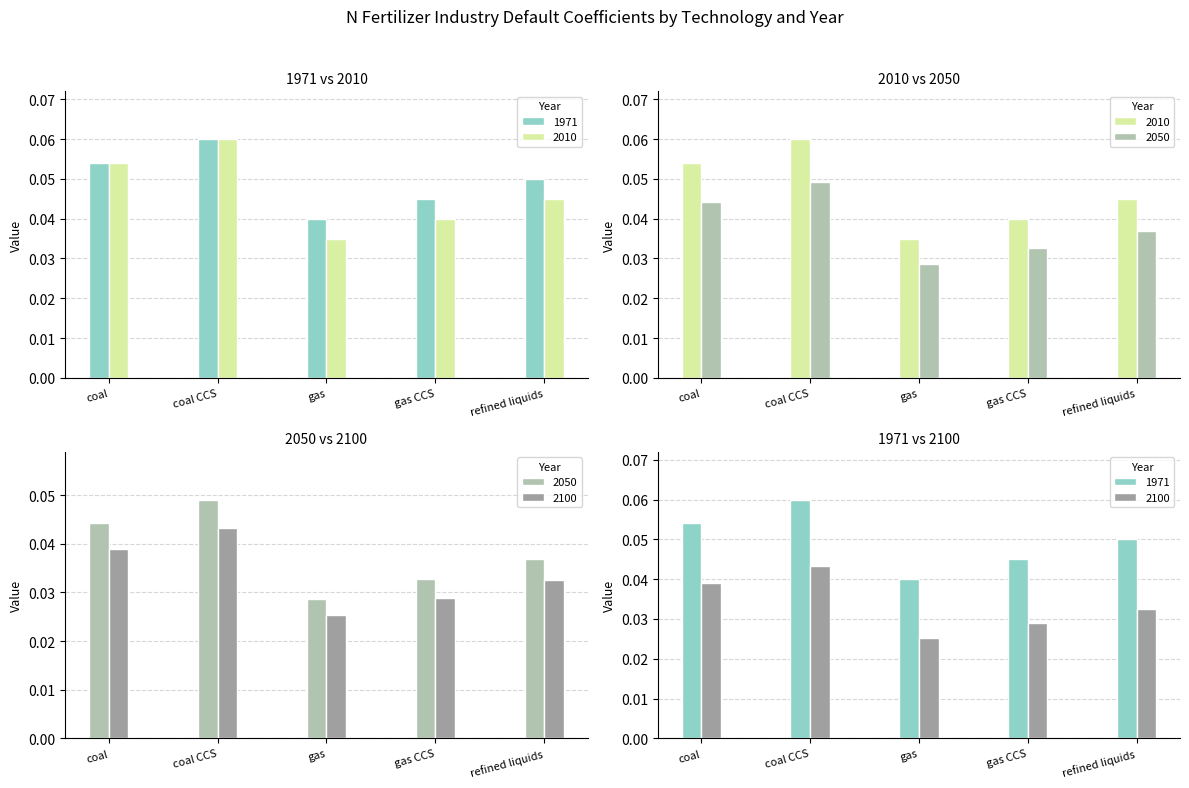

Reading left to right, what are all the values shown in this chart?

1971: coal=0.1	coal CCS=0.1	gas=0.0	gas CCS=0.0	refined liquids=0.1
2010: coal=0.1	coal CCS=0.1	gas=0.0	gas CCS=0.0	refined liquids=0.0
2050: coal=0.1	coal CCS=0.1	gas=0.0	gas CCS=0.0	refined liquids=0.0
2100: coal=0.0	coal CCS=0.0	gas=0.0	gas CCS=0.0	refined liquids=0.0